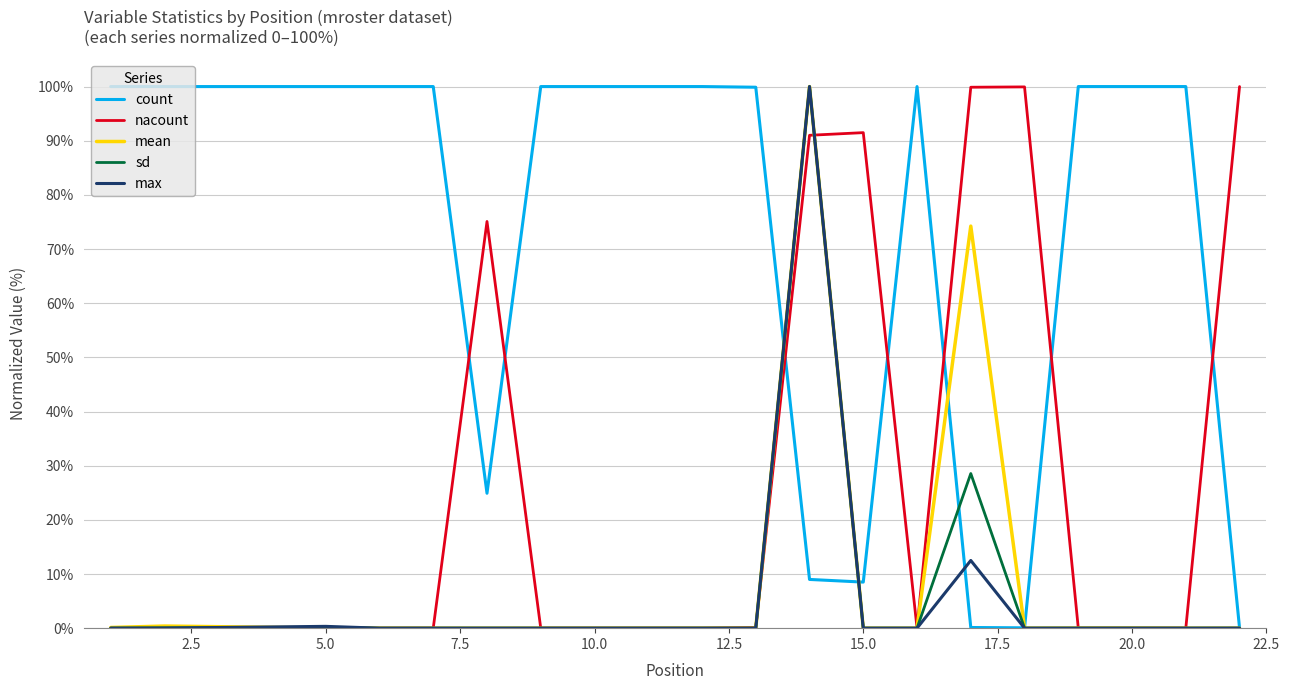

What is the greatest value displayed?

100.0